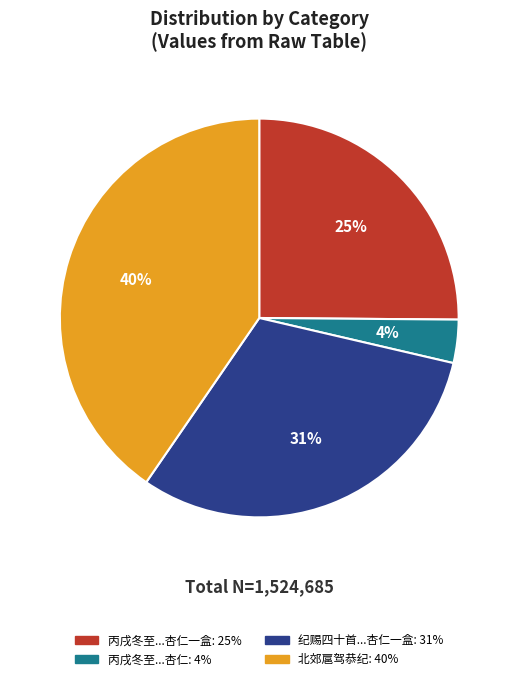

To the nearest percent, what is the average slice percentage?

25%